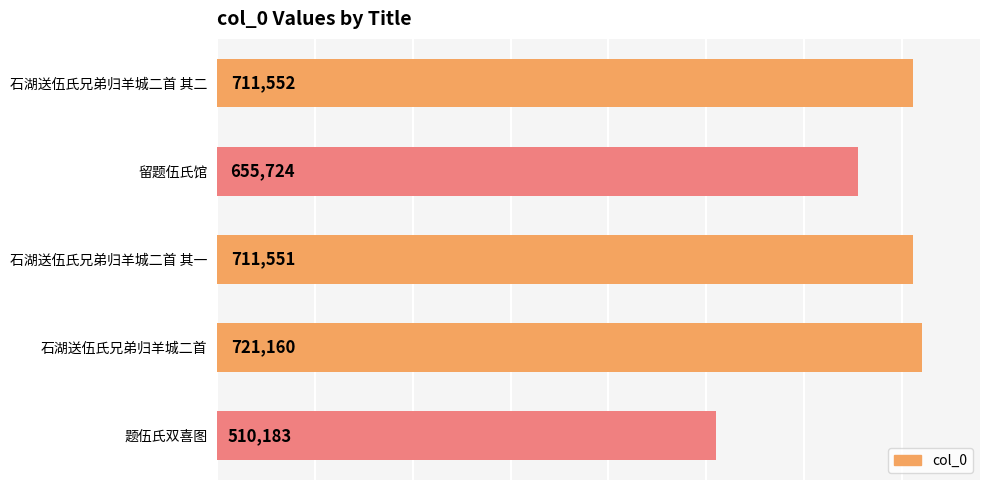

Reading top to bottom, extract all data points from this chart.

石湖送伍氏兄弟归羊城二首 其二=711552	留题伍氏馆=655724	石湖送伍氏兄弟归羊城二首 其一=711551	石湖送伍氏兄弟归羊城二首=721160	题伍氏双喜图=510183